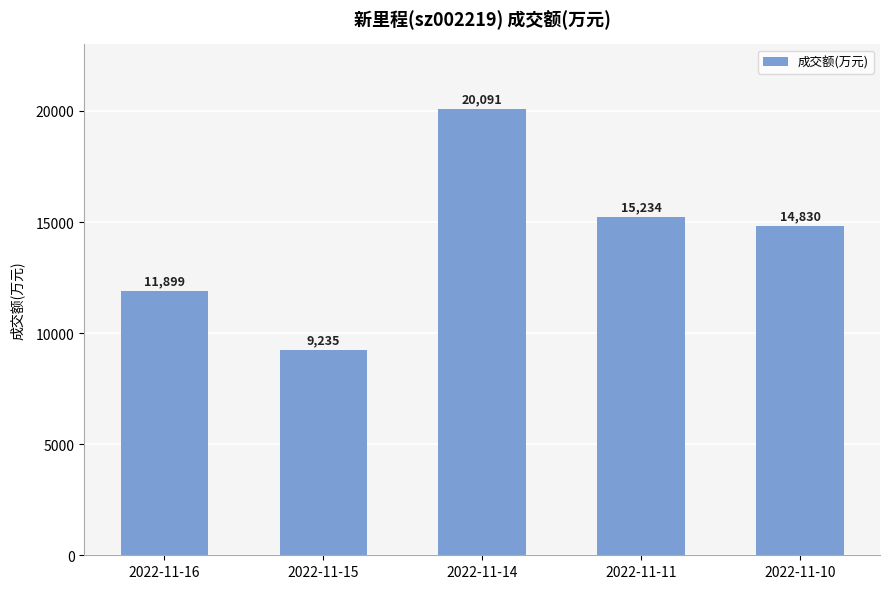

Are the bars grouped side by side (vs. stacked)?

No